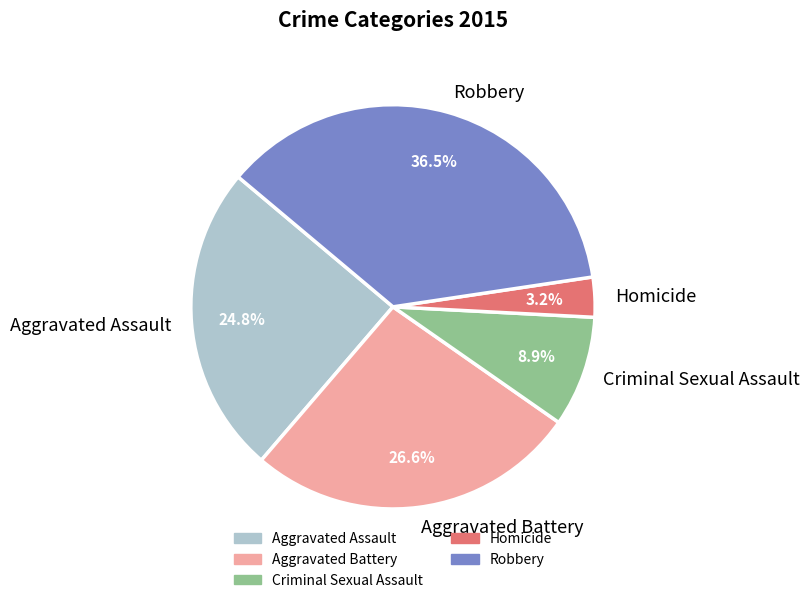

True or false: Homicide accounts for 17% of the total.

False